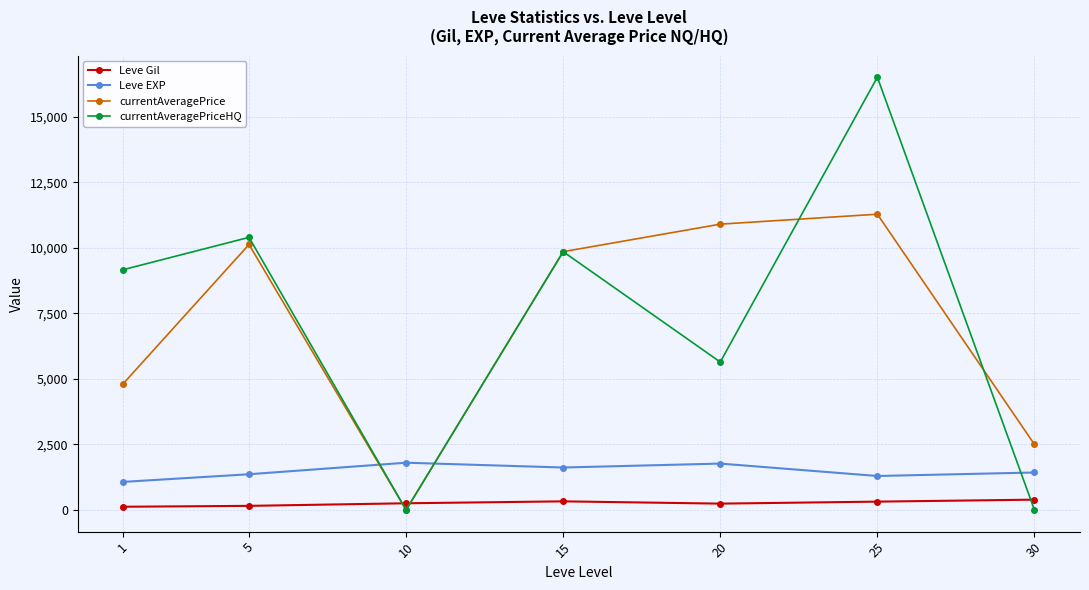

What is the sum of all Leve EXP values?

10355.0